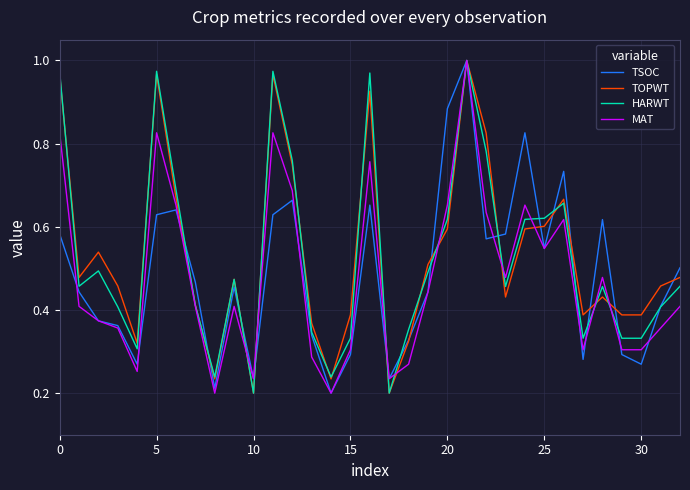

What are all the series names shown in the legend?

TSOC, TOPWT, HARWT, MAT